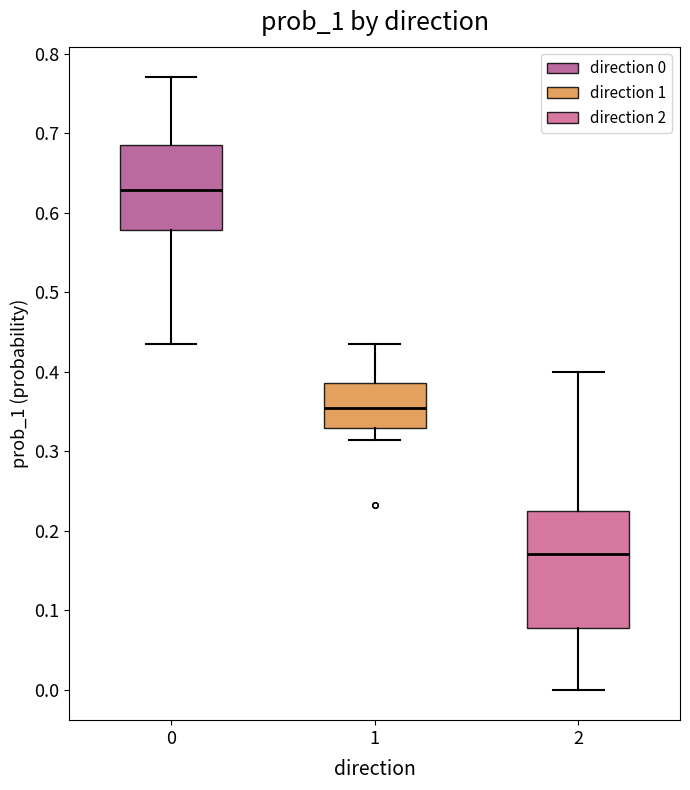

Which box has the lowest median line?

2